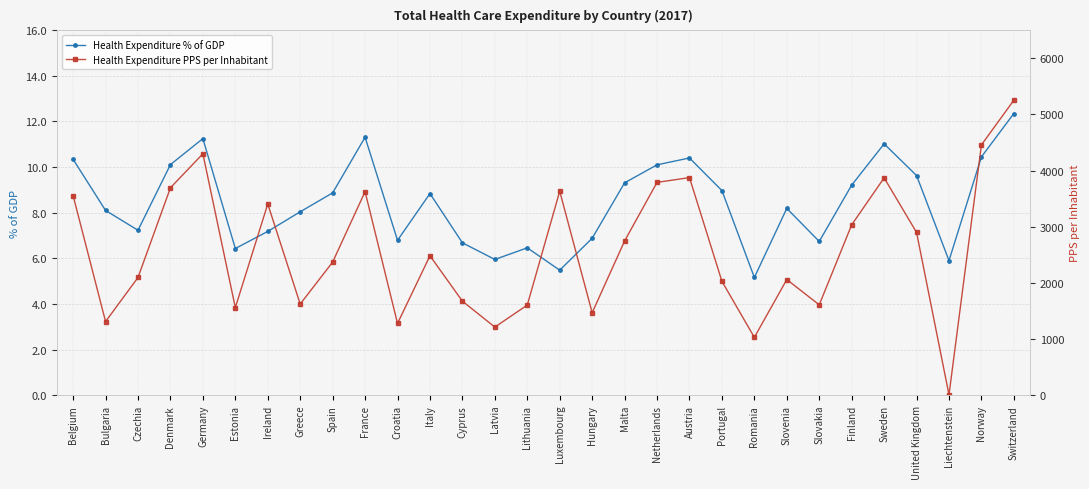

Where is the first local minimum for Health Expenditure % of GDP?

Czechia